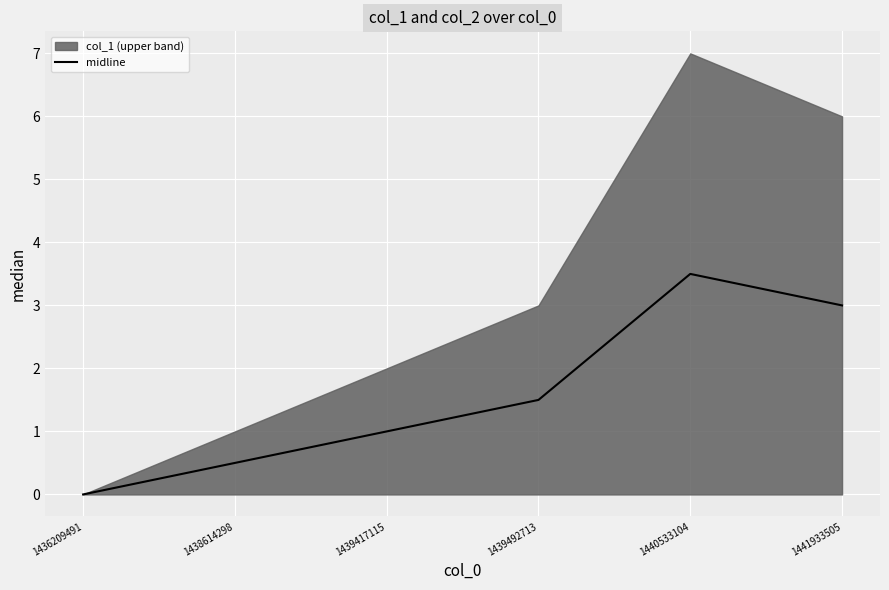

How many lines are shown in the chart?

1